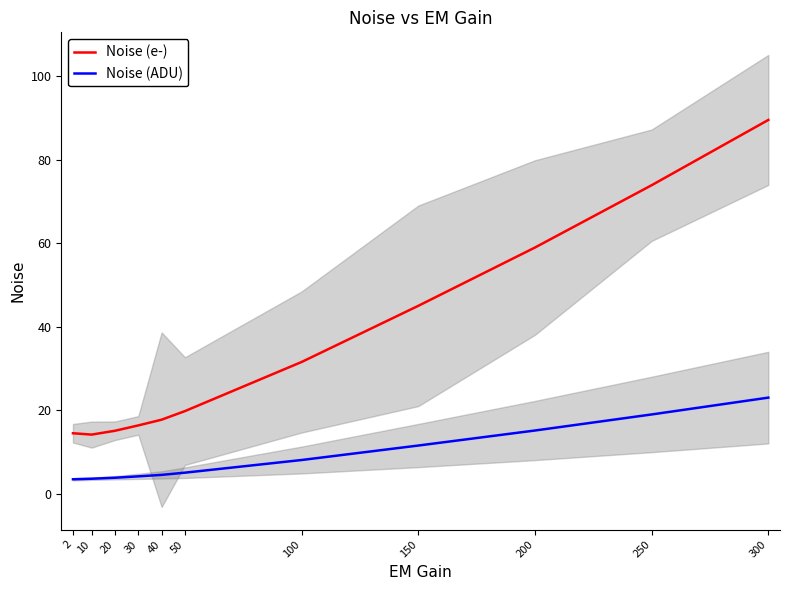

What is the value of the Noise (ADU) point at the 10th from the left?

19.1